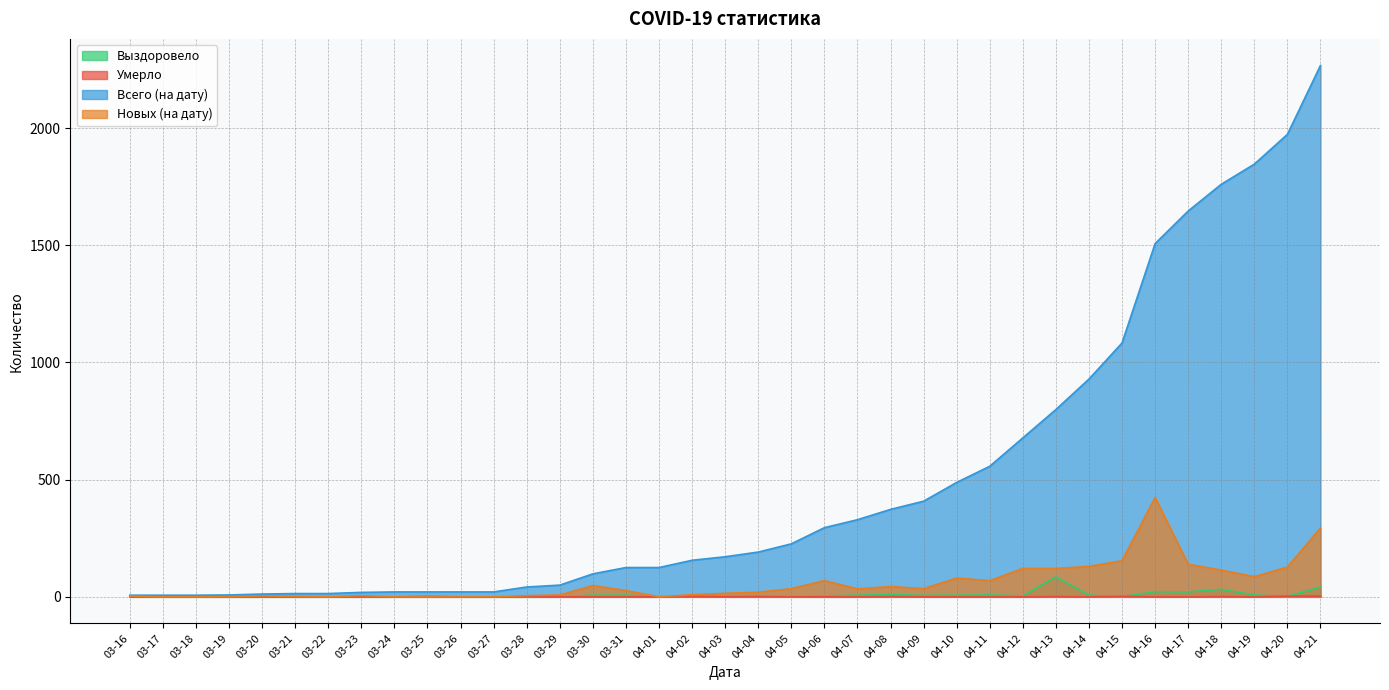

How many interior local peaks does the Новых (на дату) series have?

7